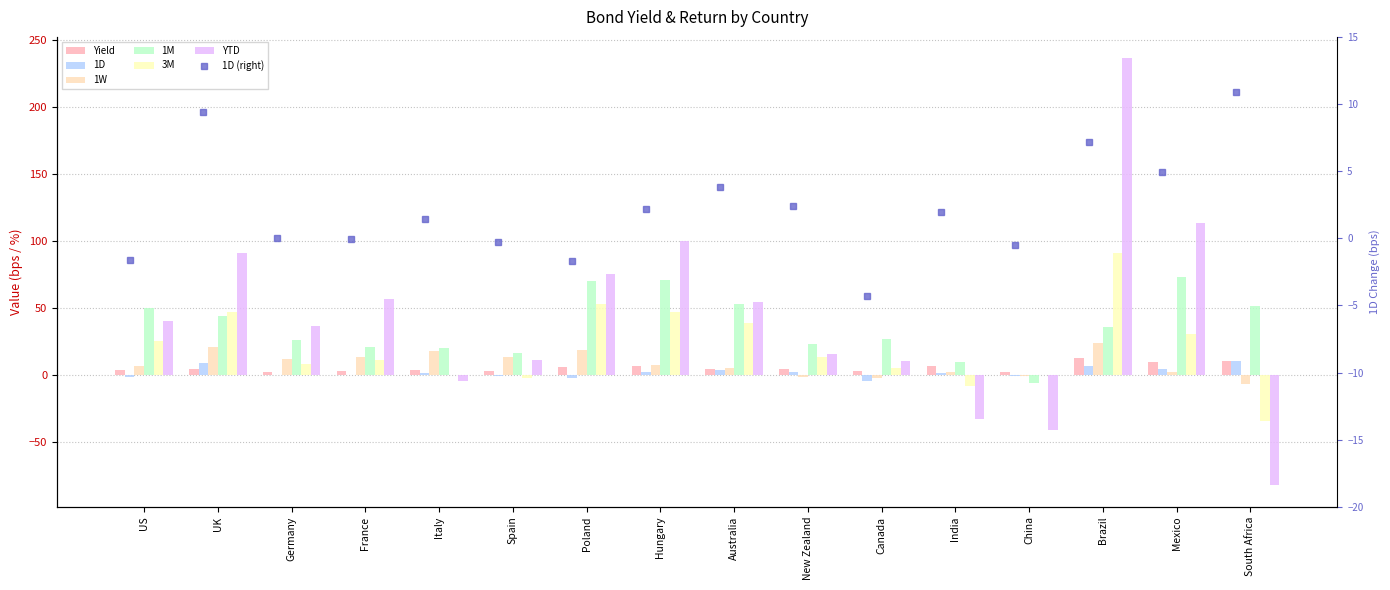

What is the label of the 14th bar from the right?

Germany